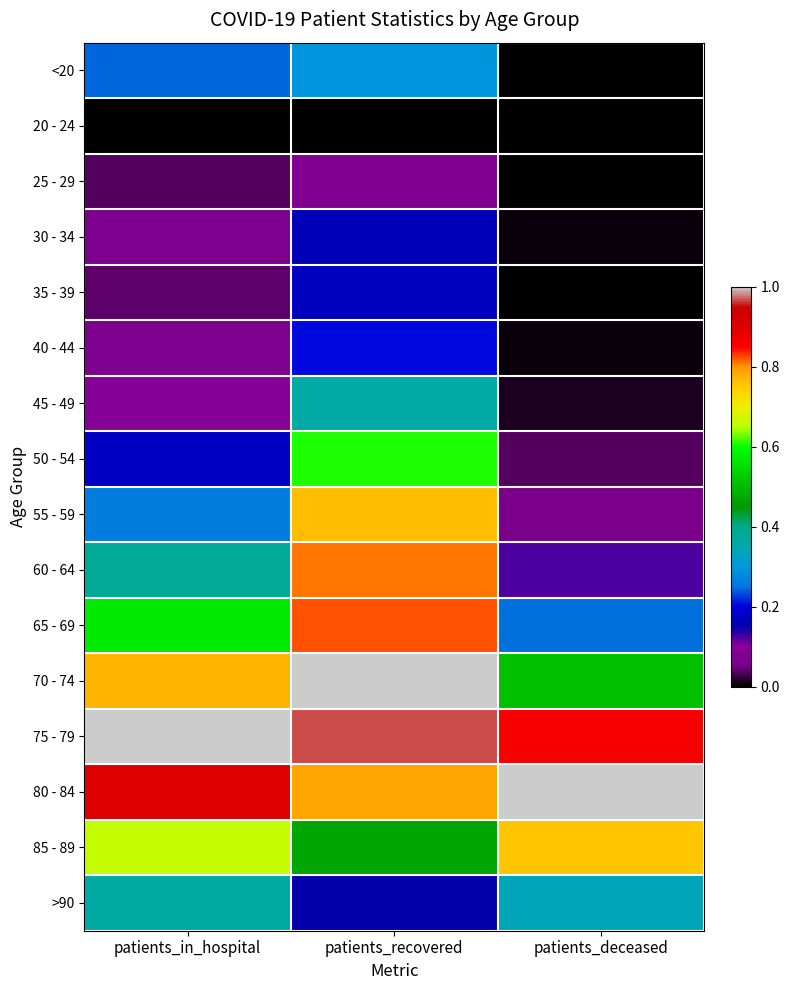

At how many categories does at least one series exceed 0?

3